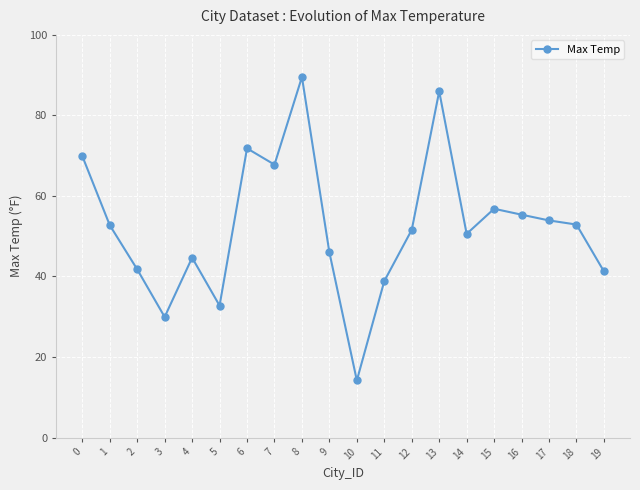

What is the value of the 14th point from the left?

86.0